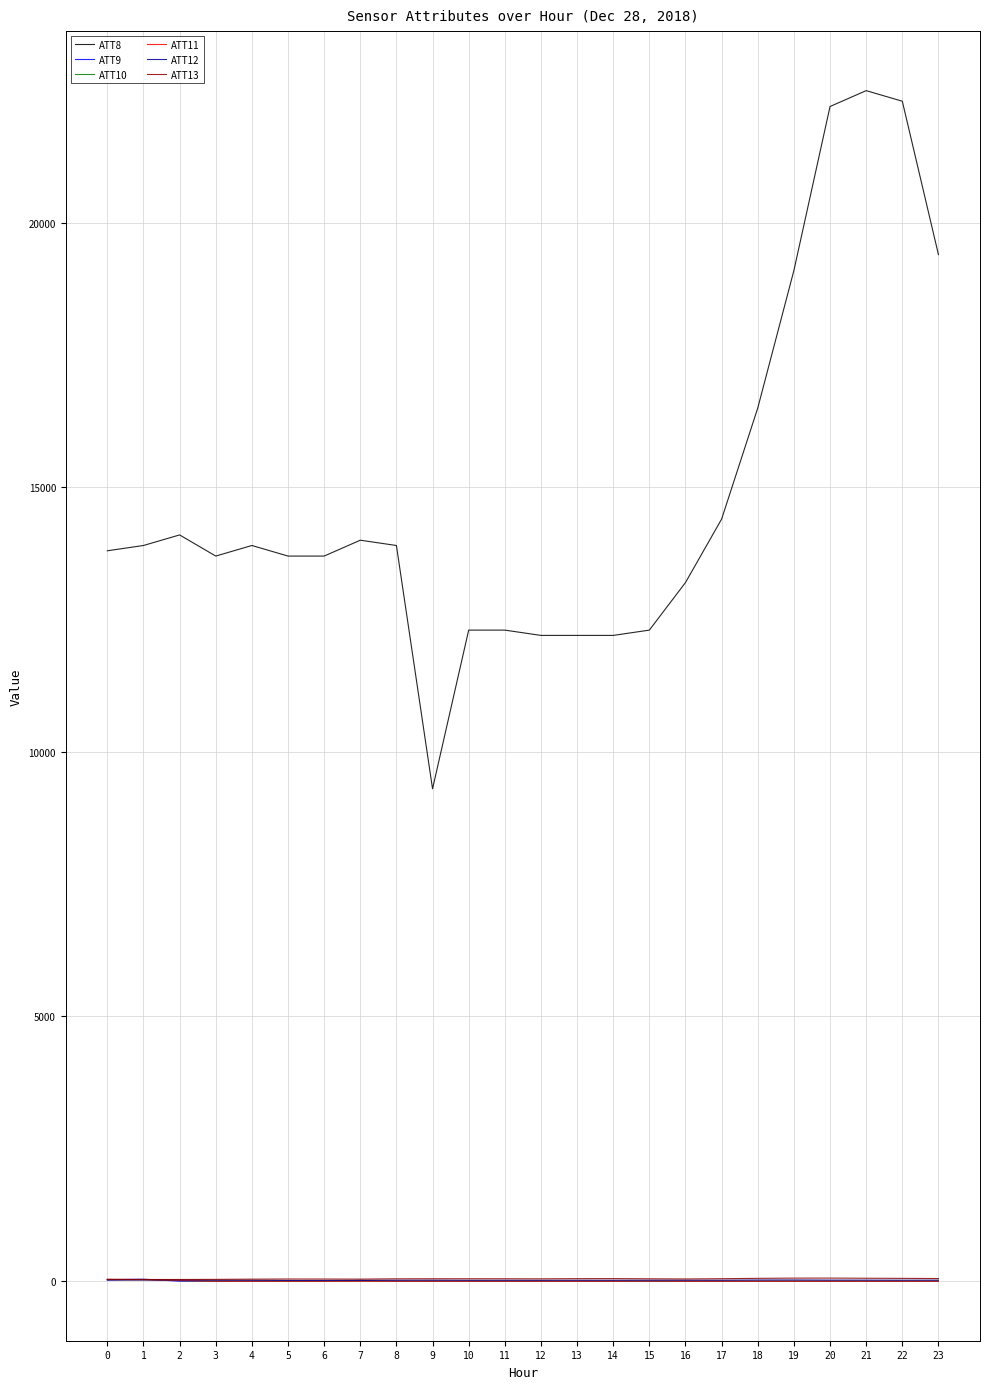

Which series has the largest total across all categories?

ATT8